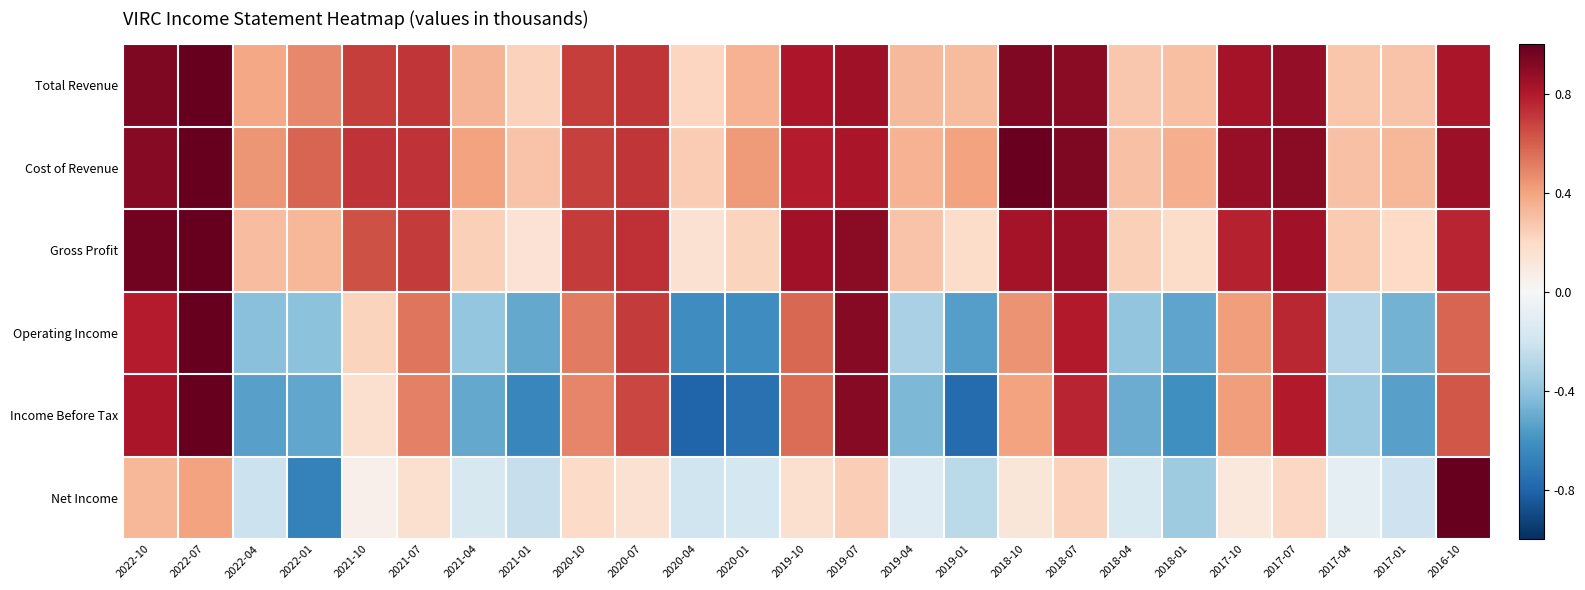

Which series has the largest total across all categories?

Cost of Revenue